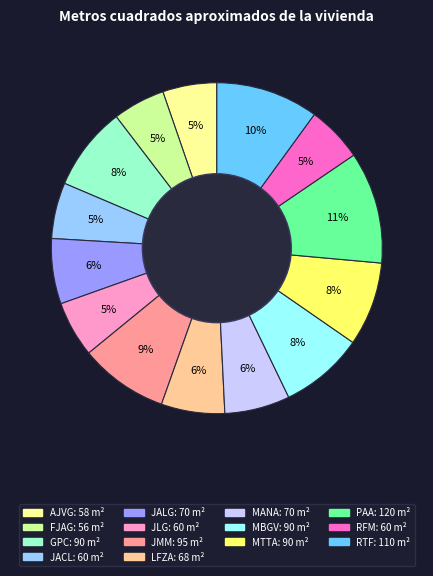

True or false: FJAG accounts for 19% of the total.

False